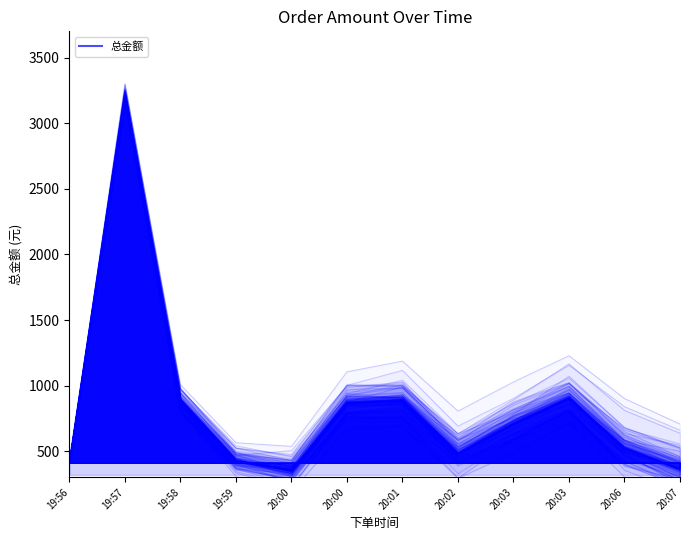

Reading left to right, what are all the values shown in this chart?

414.0	3217.0	896.9	432.0	357.0	873.0	892.9	483.7	713.0	906.0	526.0	368.0